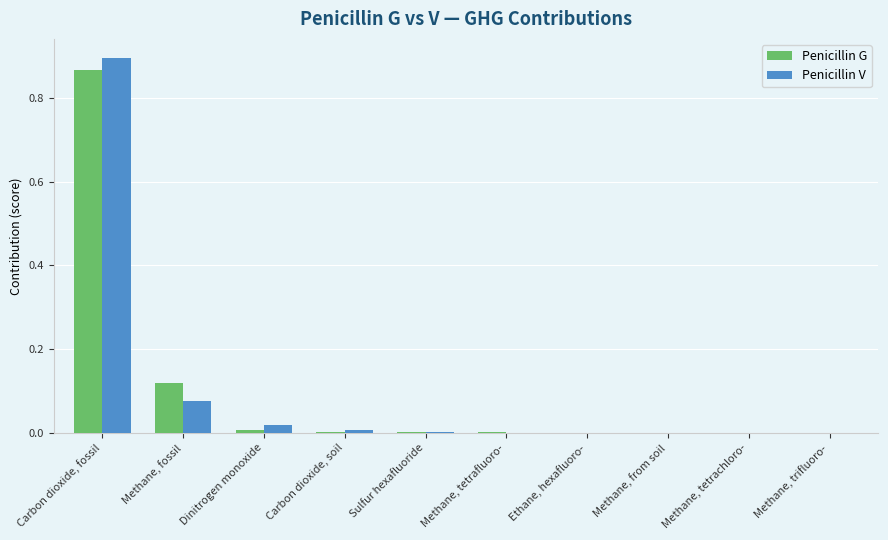

Is it true that Penicillin G equals 0.0 at Methane, trifluoro-?

True